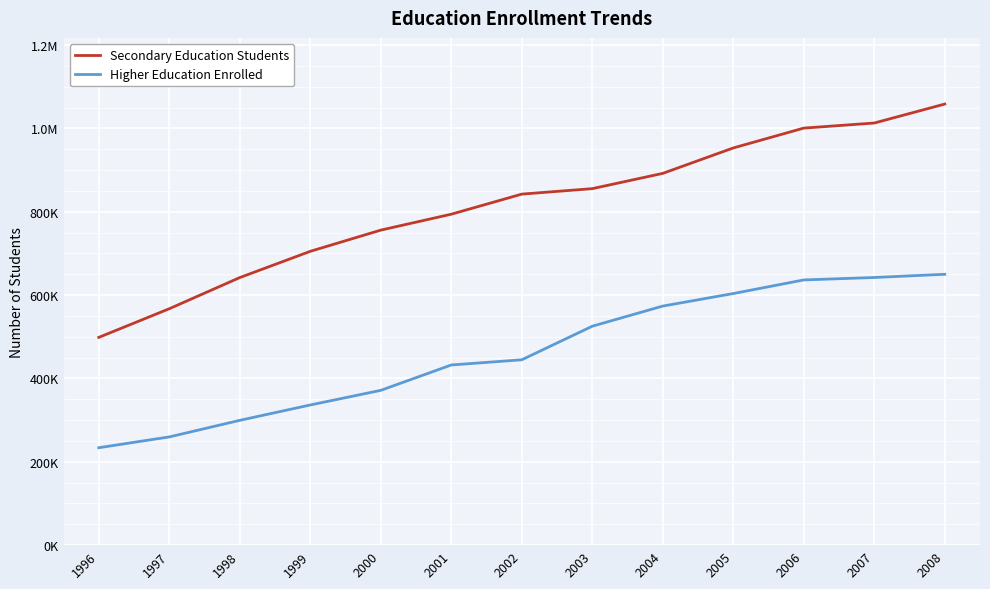

What is the difference between the second highest and second lowest values in the Higher Education Enrolled series?

382564